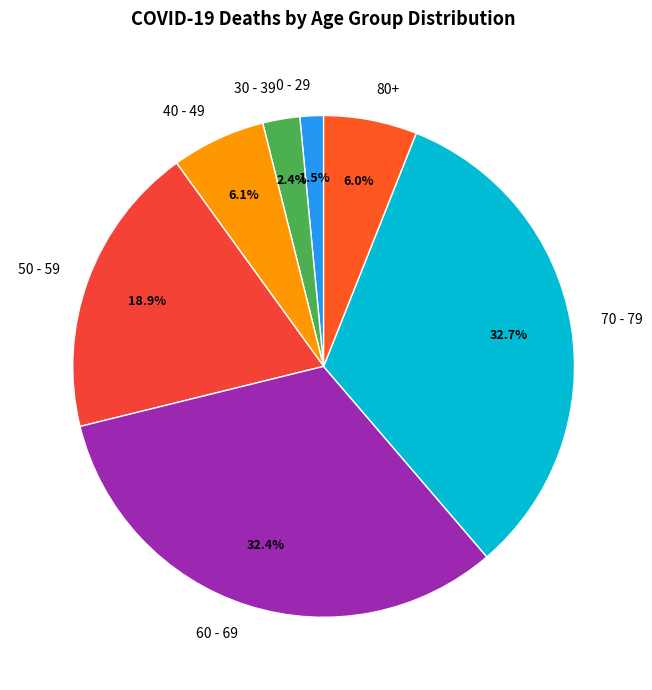

What portion of the pie excludes 80+?

94.0%